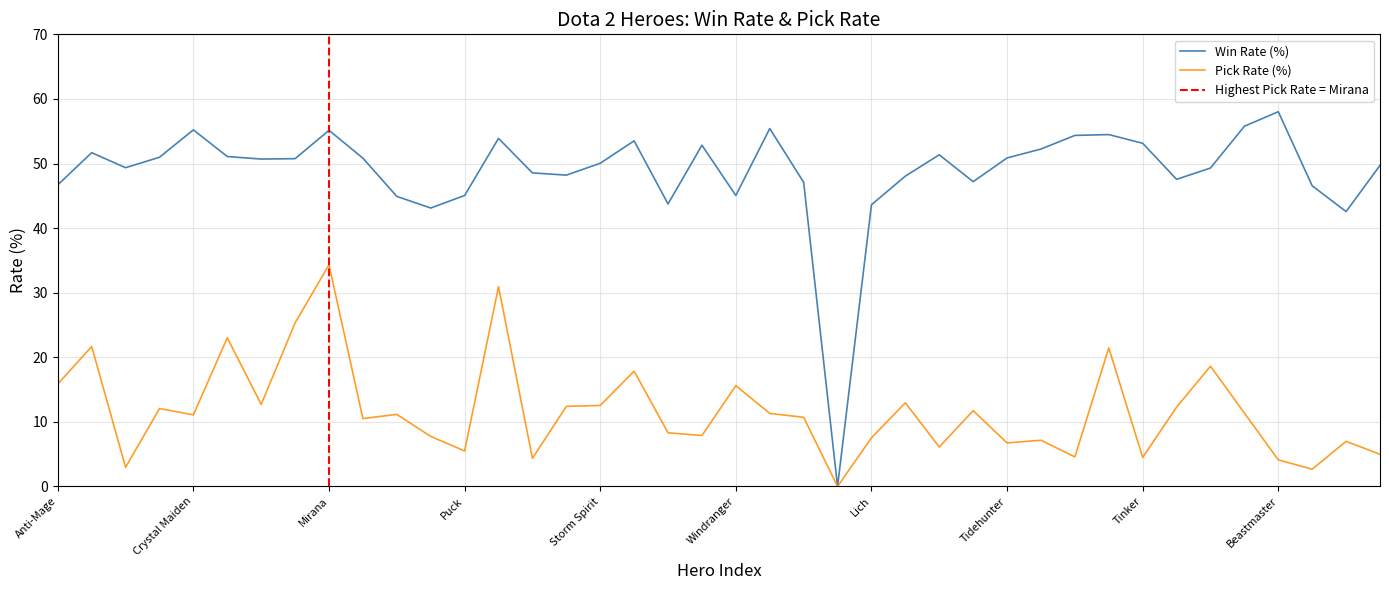

What position from the right is Drow Ranger?

35